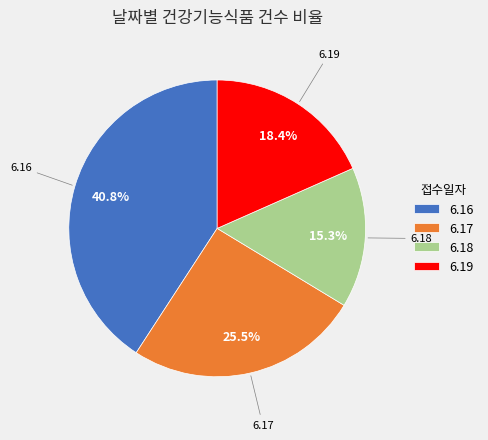

To the nearest percent, what percentage of the pie is 6.19?

18%